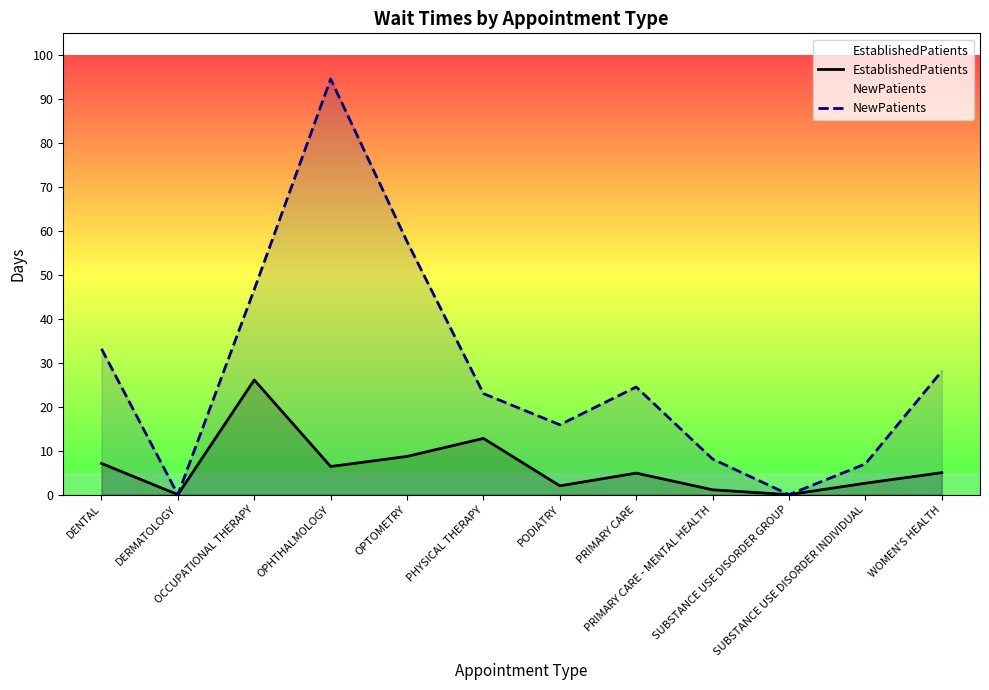

What value does the NewPatients series have at DENTAL?

33.2